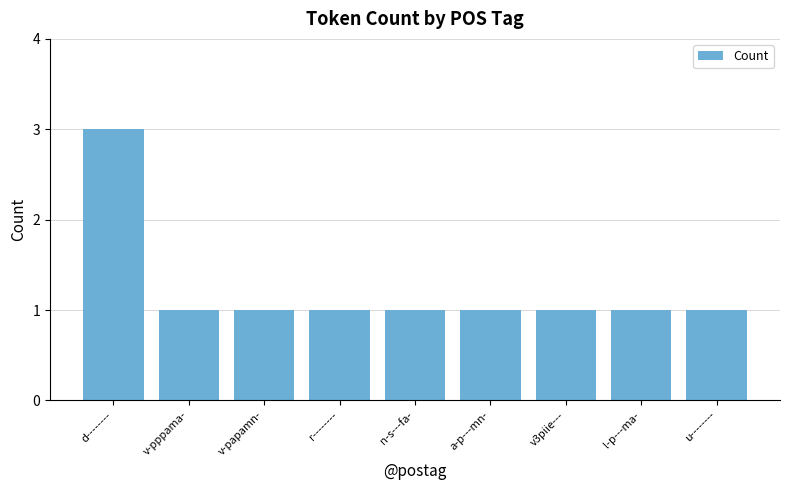

What is the difference between the maximum and minimum values?

2